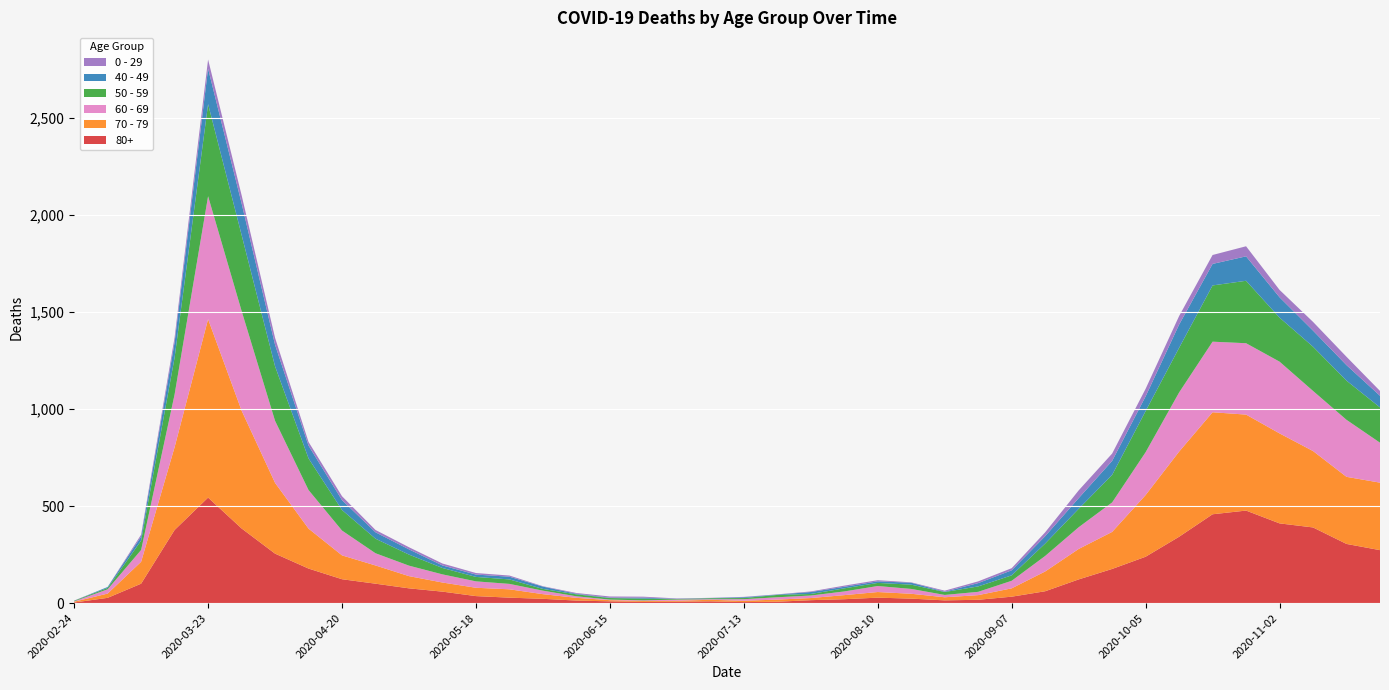

Reading left to right, transcribe all the data shown in this chart.

80+: 3	27	100	377	544	385	255	178	123	100	76	59	36	28	22	13	9	6	7	9	5	7	15	20	28	23	14	17	33	61	122	176	239	342	458	477	411	390	305	273
70 - 79: 4	22	113	427	920	608	365	206	123	94	63	47	43	43	24	14	6	5	5	8	7	11	11	21	29	25	16	24	43	102	157	191	318	439	526	495	464	394	346	348
60 - 69: 2	22	61	272	634	514	320	199	128	63	54	42	33	28	18	8	3	3	6	3	8	12	13	19	31	25	12	17	39	80	112	152	221	305	364	368	370	310	294	206
50 - 59: 3	7	48	190	475	392	281	163	106	75	57	33	23	23	9	10	8	9	3	5	6	12	8	16	16	22	15	28	28	64	95	142	212	230	290	322	227	228	202	182
40 - 49: 0	5	21	79	183	163	111	66	51	33	27	13	12	14	12	3	2	5	1	1	4	2	10	8	8	10	2	17	26	38	55	72	76	120	111	126	105	83	80	60
0 - 29: 1	0	10	25	47	42	36	19	20	12	11	10	8	6	2	4	6	5	2	1	2	1	3	6	6	2	5	9	11	20	40	38	39	44	46	52	38	45	43	25